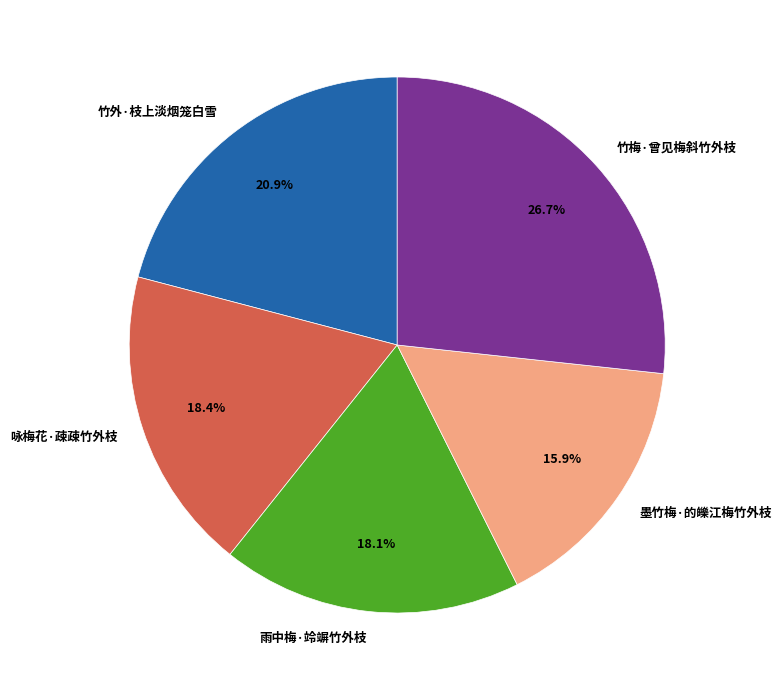

True or false: 咏梅花·疎疎竹外枝 accounts for 26% of the total.

False